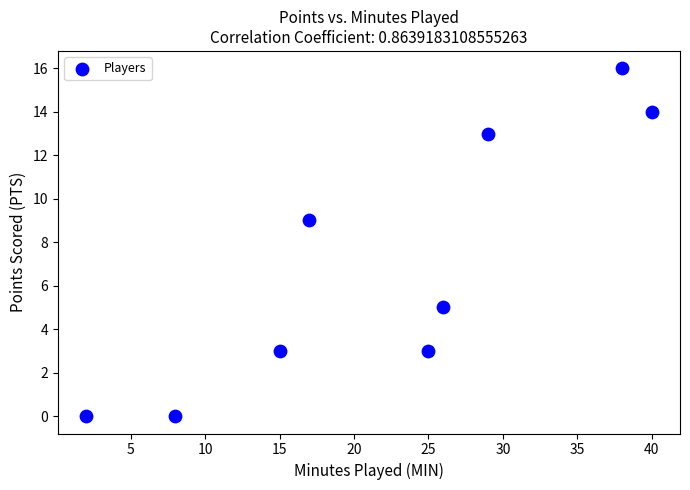

What Y value in the scatter plot is closest to 8?

9